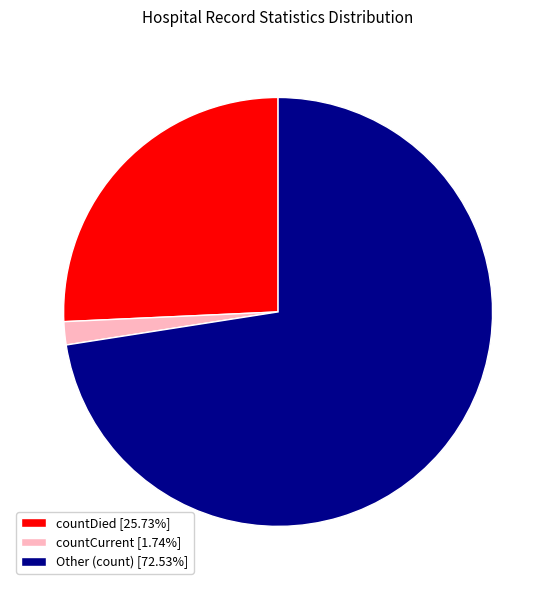

Is there any slice that represents more than half of the pie?

Yes